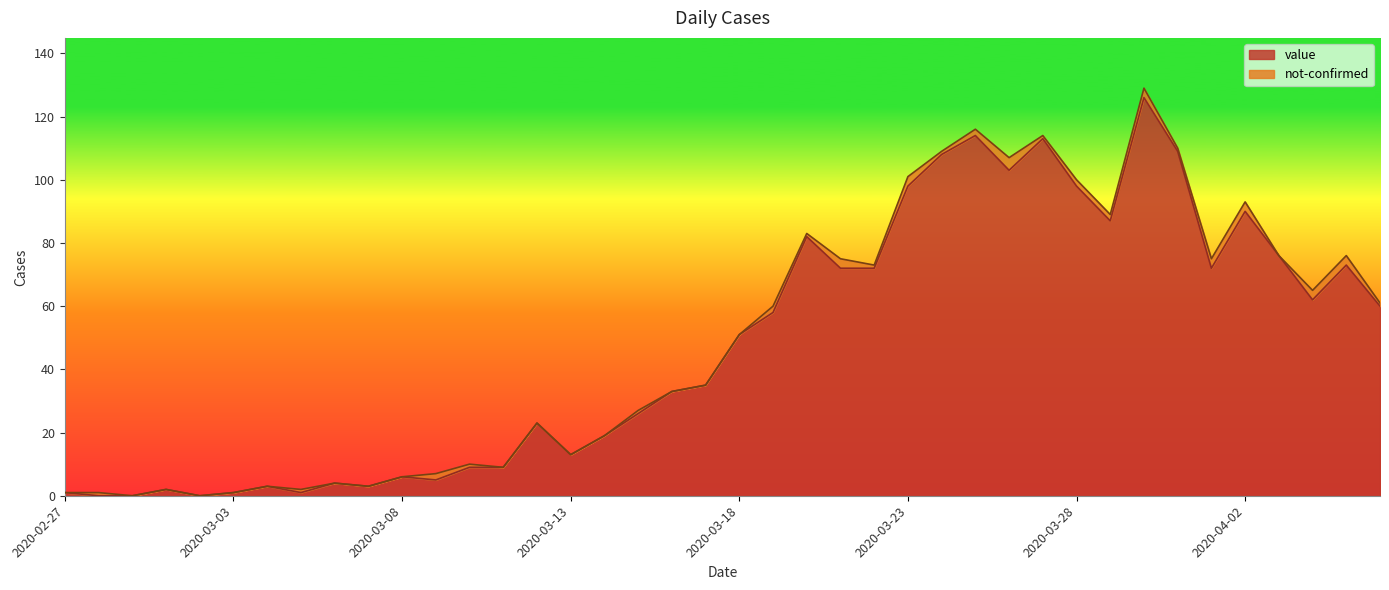

What is the label of the 26th point from the right?

2020-03-12